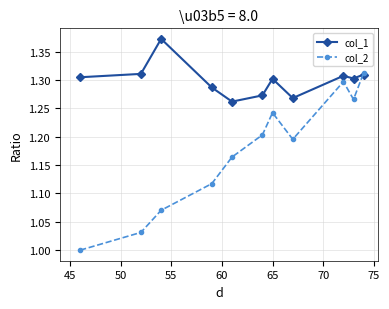

True or false: col_2 has more than 1 points higher than both neighbors.

True